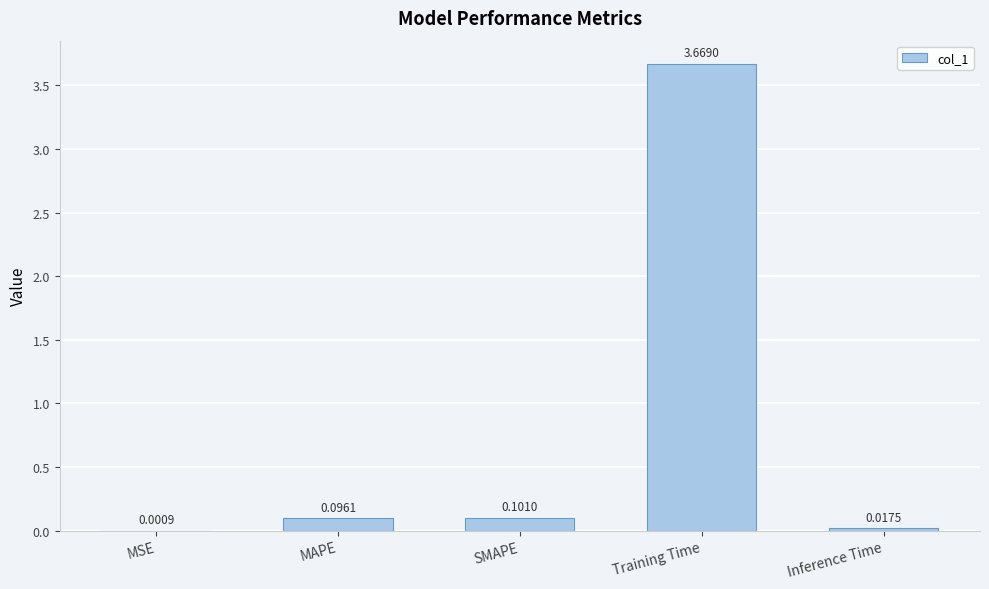

Which has a higher value, Training Time or SMAPE?

Training Time